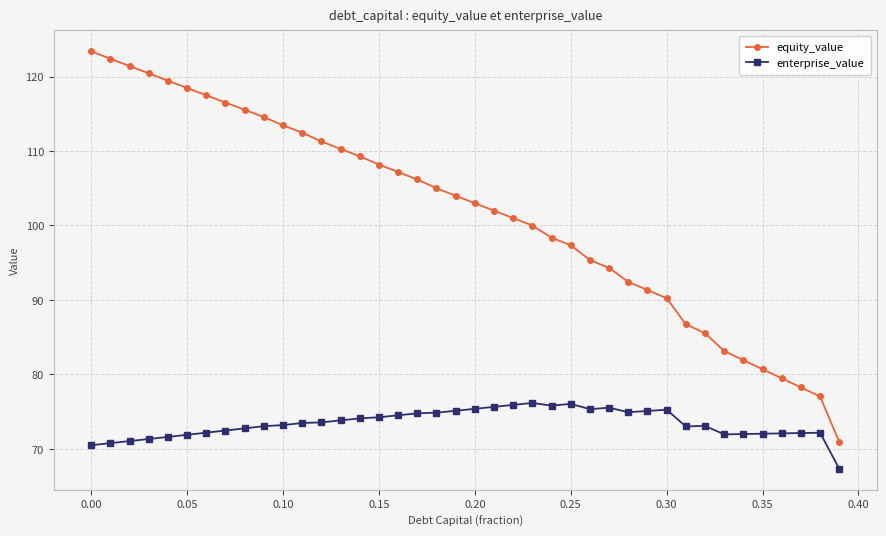

What is the highest value of the equity_value series?

123.4